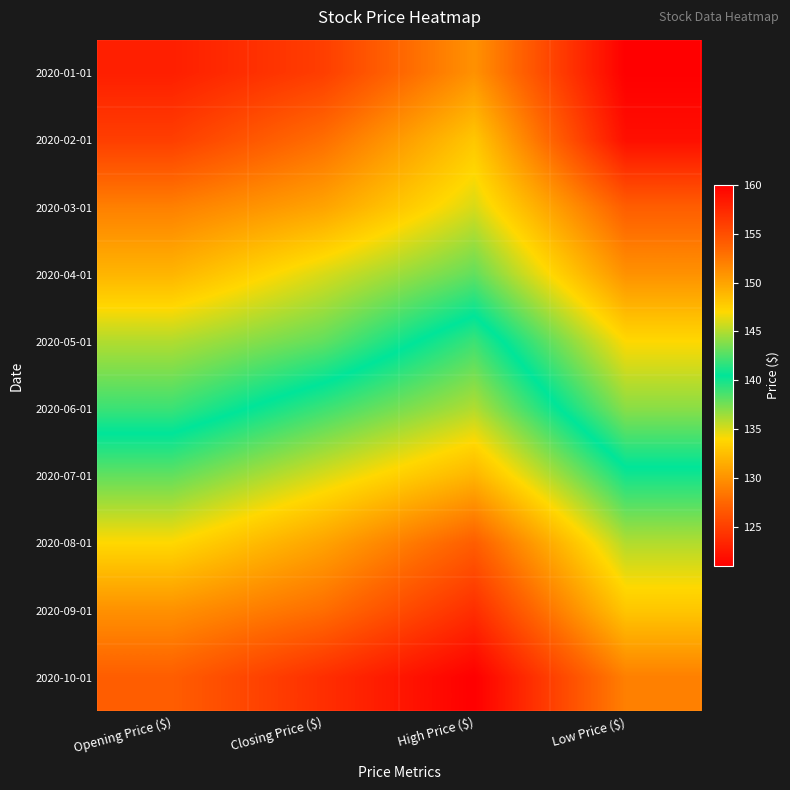

Reading right to left, transcribe all the data shown in this chart.

2020-01-01: Low Price ($)=121	High Price ($)=130	Closing Price ($)=125	Opening Price ($)=123
2020-02-01: Low Price ($)=122	High Price ($)=133	Closing Price ($)=128	Opening Price ($)=125
2020-03-01: Low Price ($)=127	High Price ($)=135	Closing Price ($)=131	Opening Price ($)=129
2020-04-01: Low Price ($)=130	High Price ($)=138	Closing Price ($)=135	Opening Price ($)=132
2020-05-01: Low Price ($)=134	High Price ($)=142	Closing Price ($)=138	Opening Price ($)=136
2020-06-01: Low Price ($)=137	High Price ($)=145	Closing Price ($)=142	Opening Price ($)=139
2020-07-01: Low Price ($)=141	High Price ($)=149	Closing Price ($)=146	Opening Price ($)=143
2020-08-01: Low Price ($)=145	High Price ($)=154	Closing Price ($)=150	Opening Price ($)=147
2020-09-01: Low Price ($)=148	High Price ($)=157	Closing Price ($)=153	Opening Price ($)=151
2020-10-01: Low Price ($)=152	High Price ($)=160	Closing Price ($)=157	Opening Price ($)=154